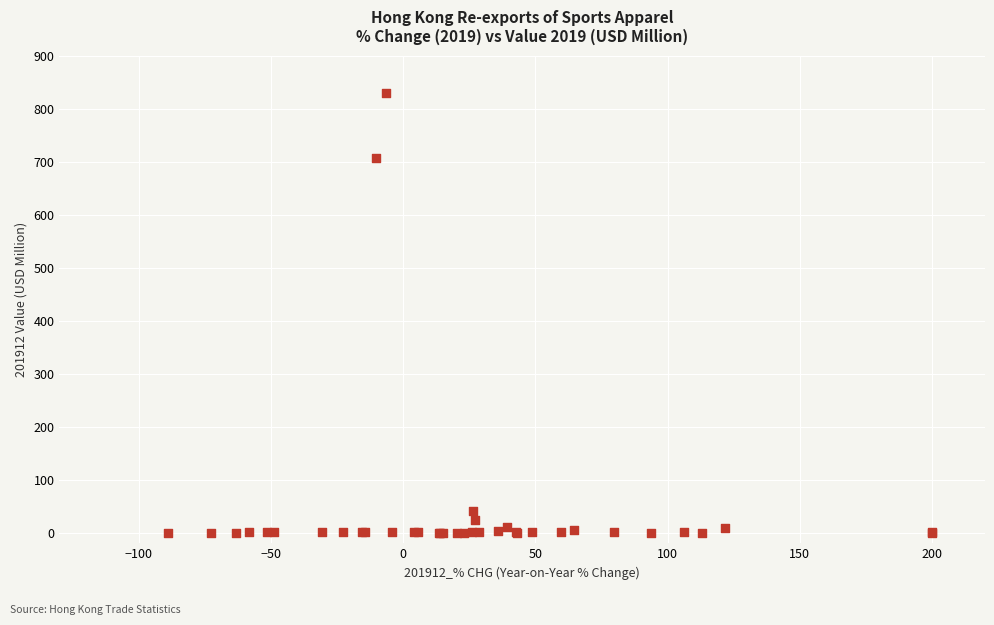

What Y value in the scatter plot is closest to 414?

707.6